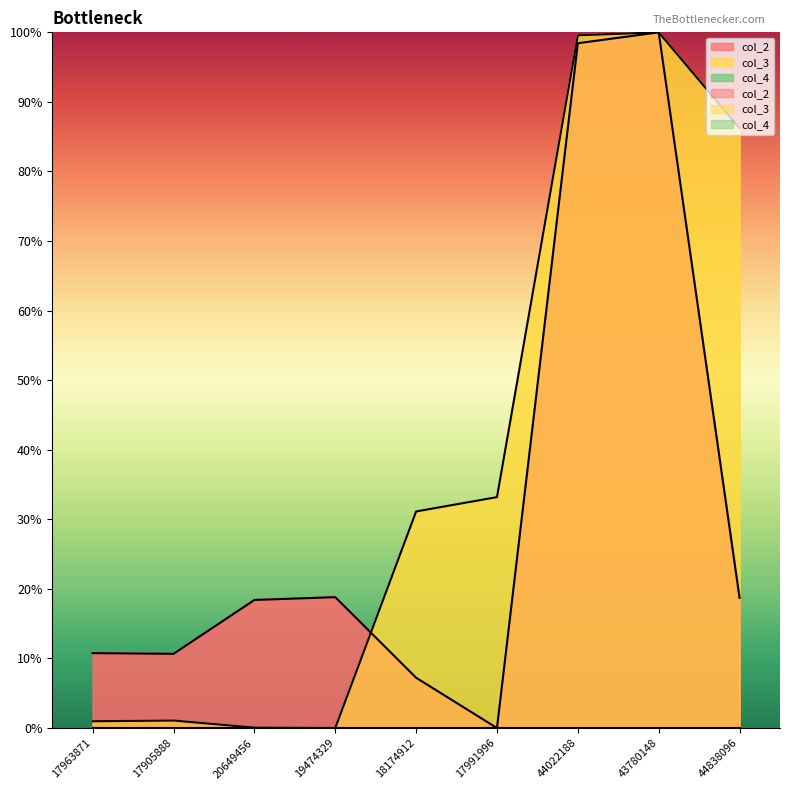

Where do col_3 and col_2 first cross each other?

19474329 and 18174912